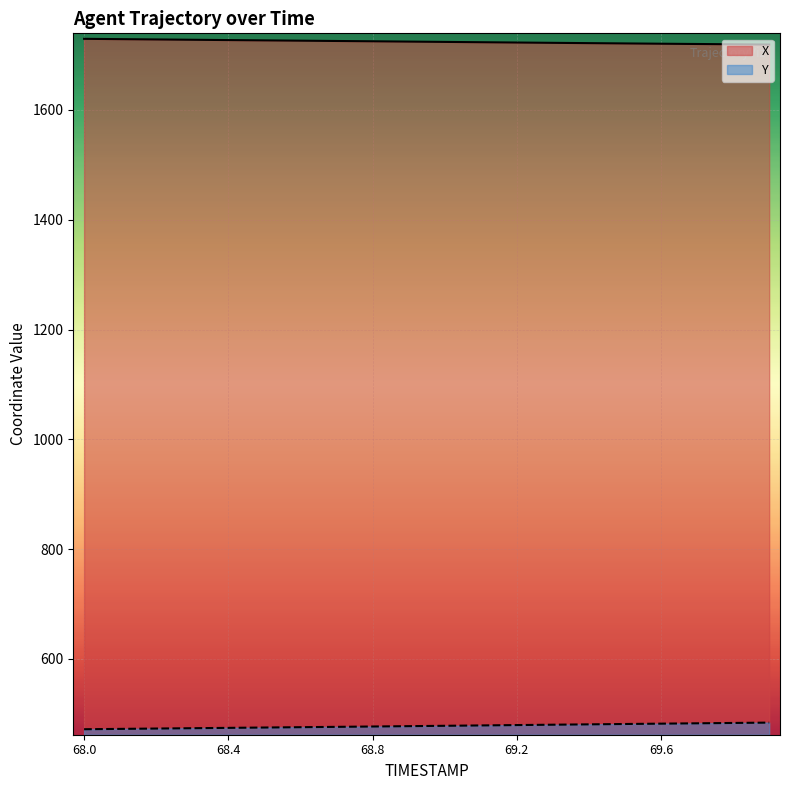

Reading left to right, extract all data points from this chart.

X: 68.0=1729.5	68.1=1728.9	68.2=1728.3	68.3=1727.8	68.4=1727.2	68.5=1726.7	68.6=1726.1	68.7=1725.5	68.8=1725.0	68.9=1724.4	69.0=1723.9	69.1=1723.3	69.2=1722.7	69.3=1722.2	69.4=1721.6	69.5=1721.1	69.6=1720.6	69.7=1720.1	69.8=1719.6	69.9=1719.1
Y: 68.0=472.0	68.1=472.6	68.2=473.2	68.3=473.9	68.4=474.5	68.5=475.1	68.6=475.7	68.7=476.3	68.8=477.0	68.9=477.6	69.0=478.3	69.1=478.9	69.2=479.6	69.3=480.2	69.4=480.9	69.5=481.5	69.6=482.2	69.7=482.8	69.8=483.4	69.9=484.1